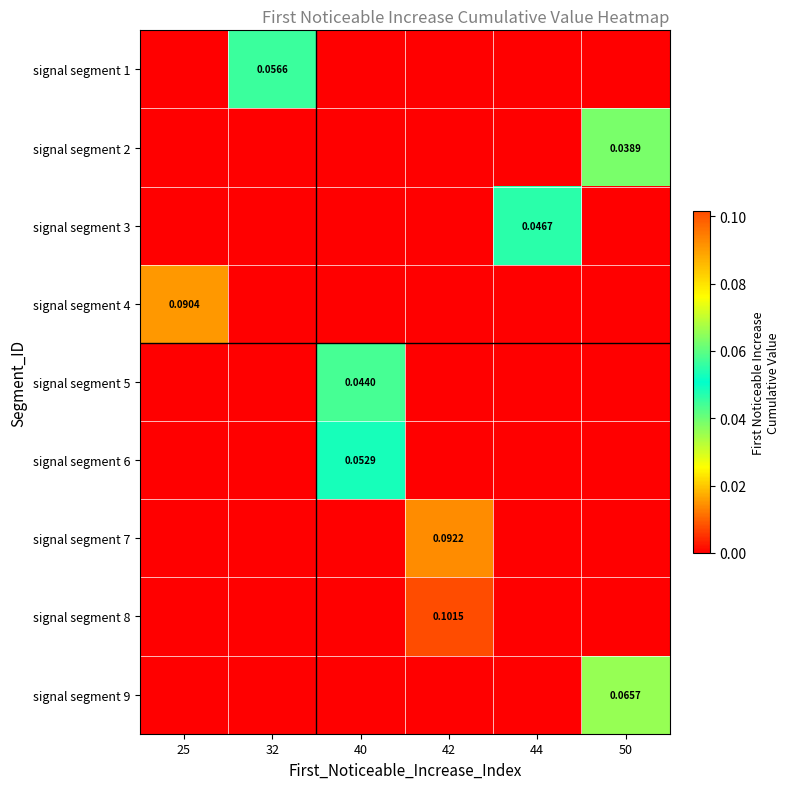

How many data points in signal segment 1 are above 0?

1